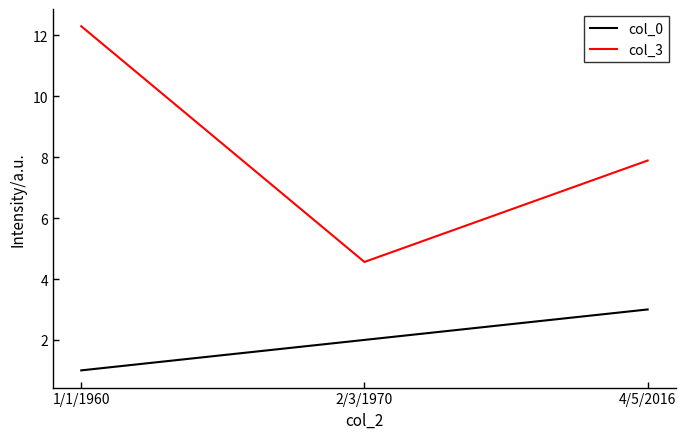

What are all the series names shown in the legend?

col_0, col_3